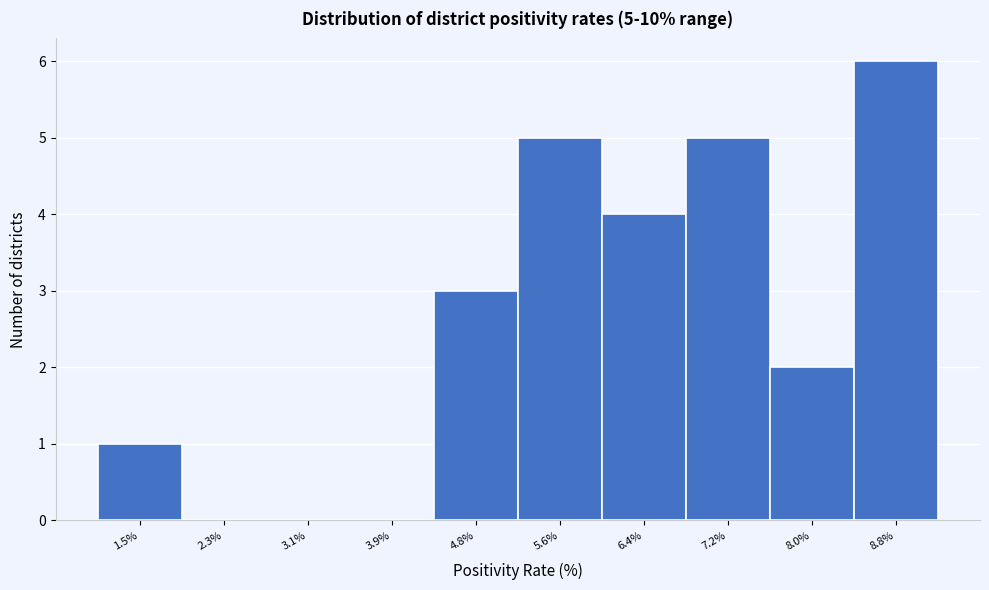

Reading left to right, extract all data points from this chart.

1.5%=1	2.3%=0	3.1%=0	3.9%=0	4.8%=3	5.6%=5	6.4%=4	7.2%=5	8.0%=2	8.8%=6